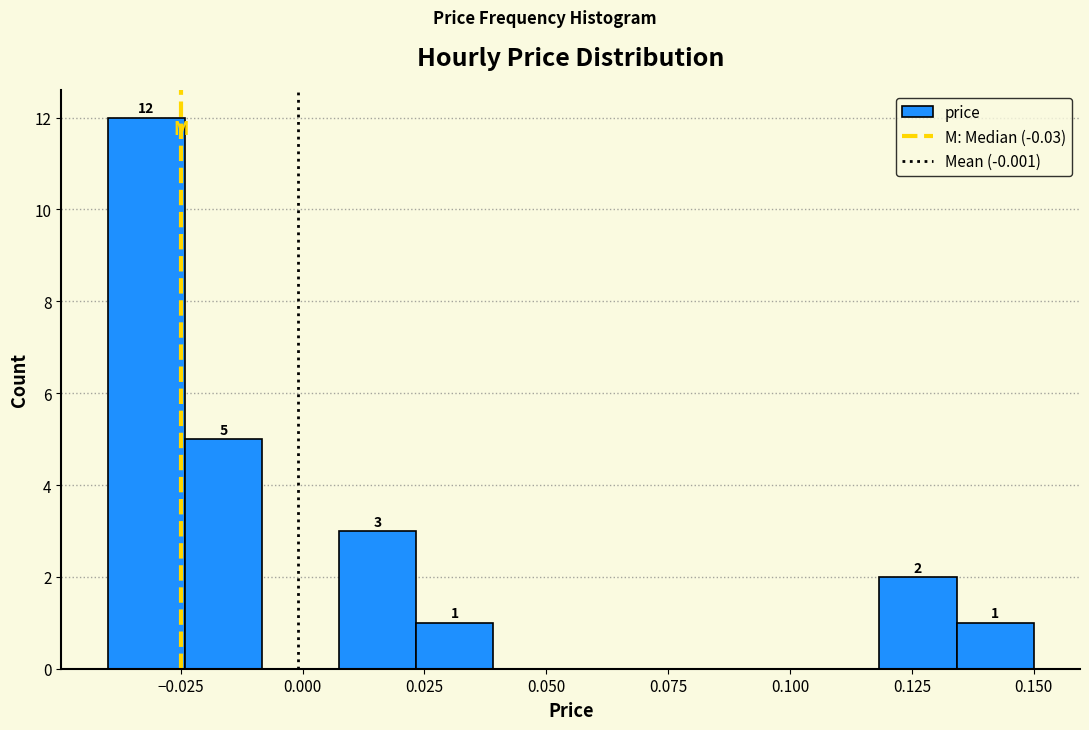

Read against the x-axis, roughly where is the centre of the tallest bar?

-0.030